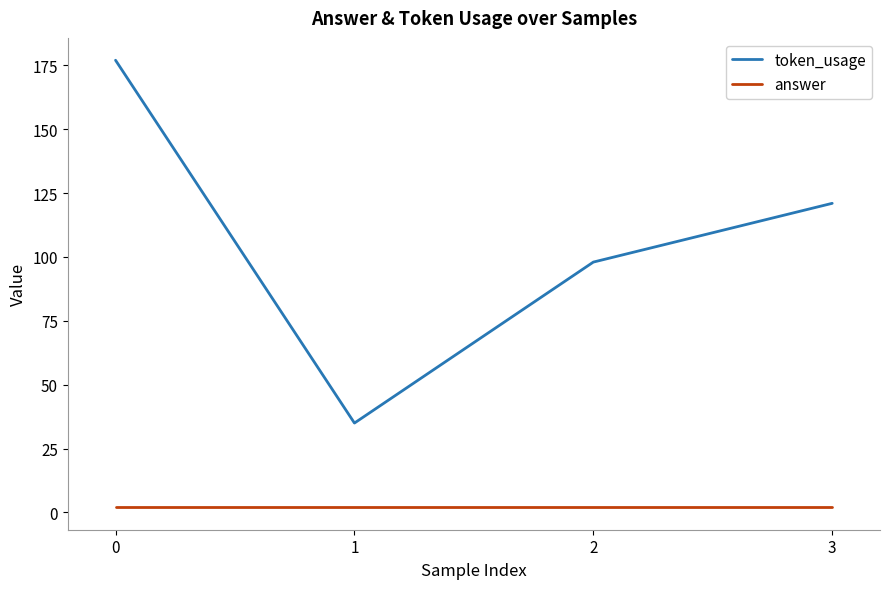

What is the maximum value shown in the chart?

177